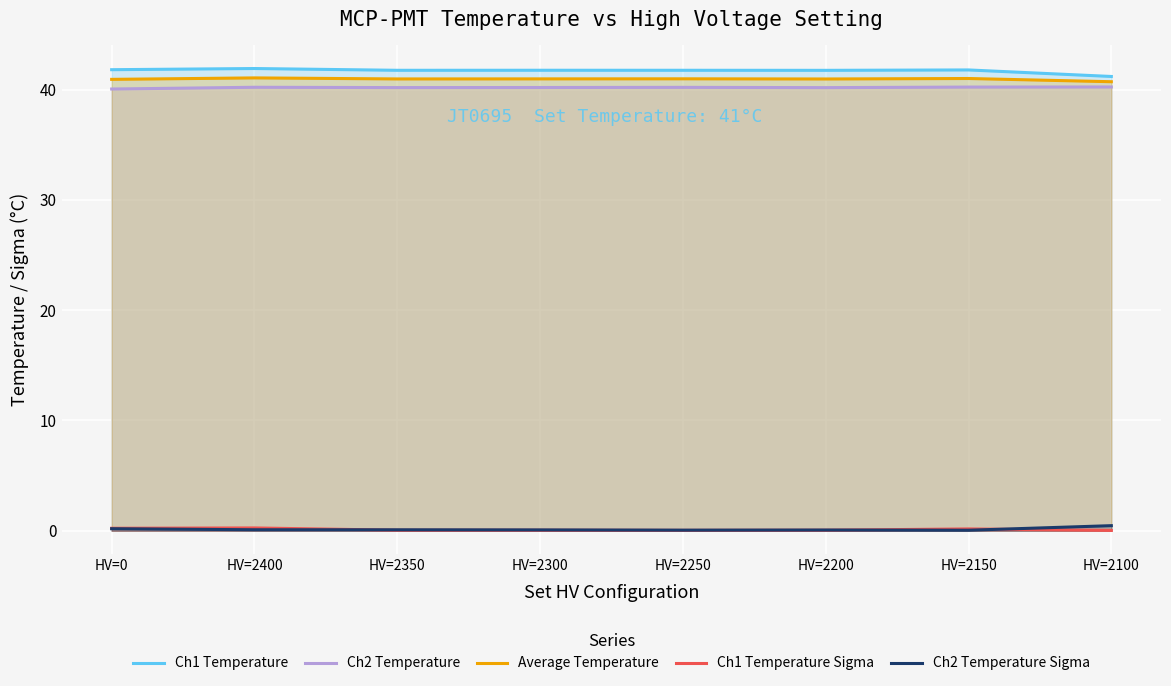

Which series has the widest spread of values?

Ch1 Temperature